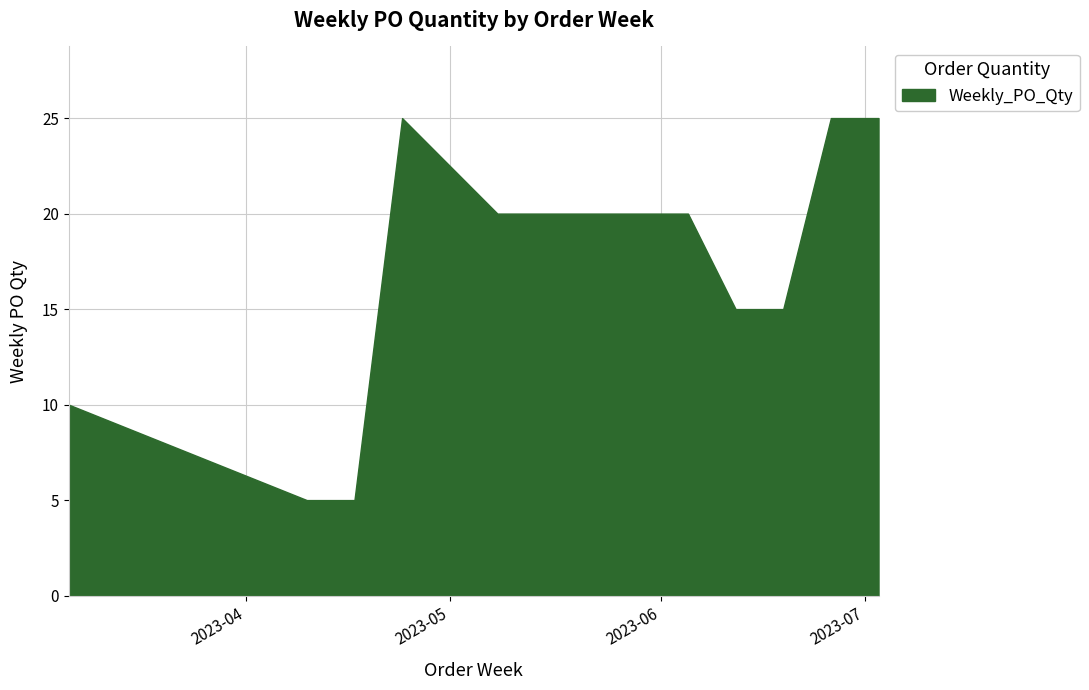

What is the average value?

17